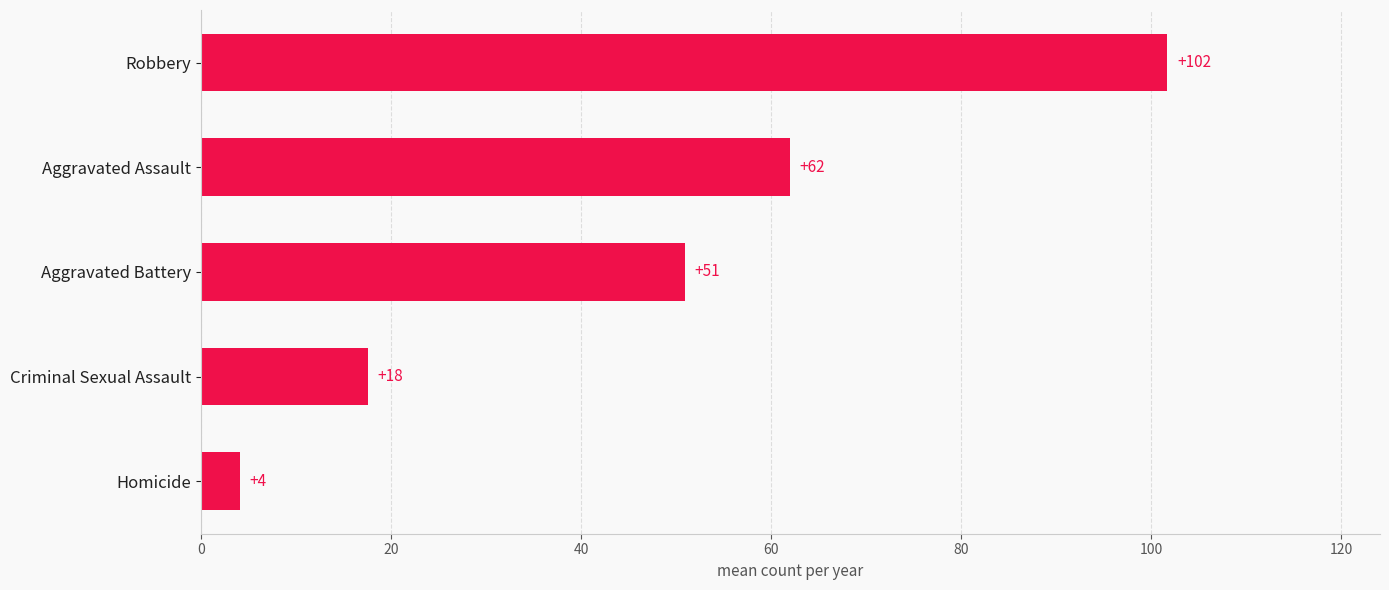

What is the minimum value shown in the chart?

4.1